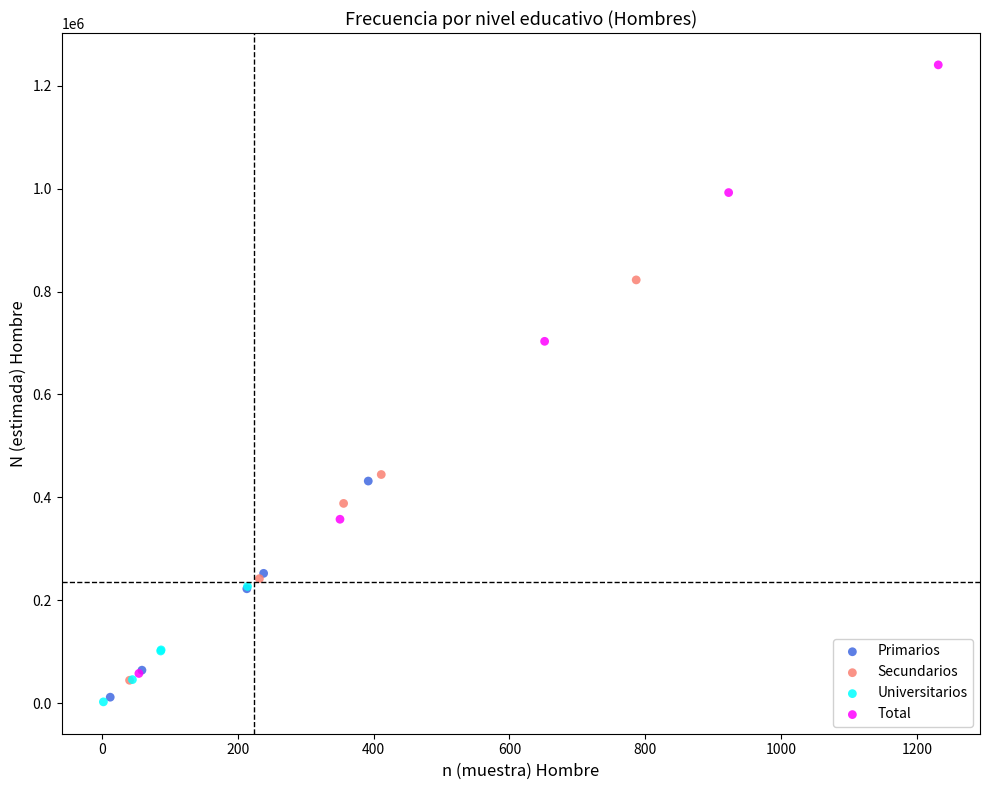

Which series has the largest Y range (max minus min)?

Total